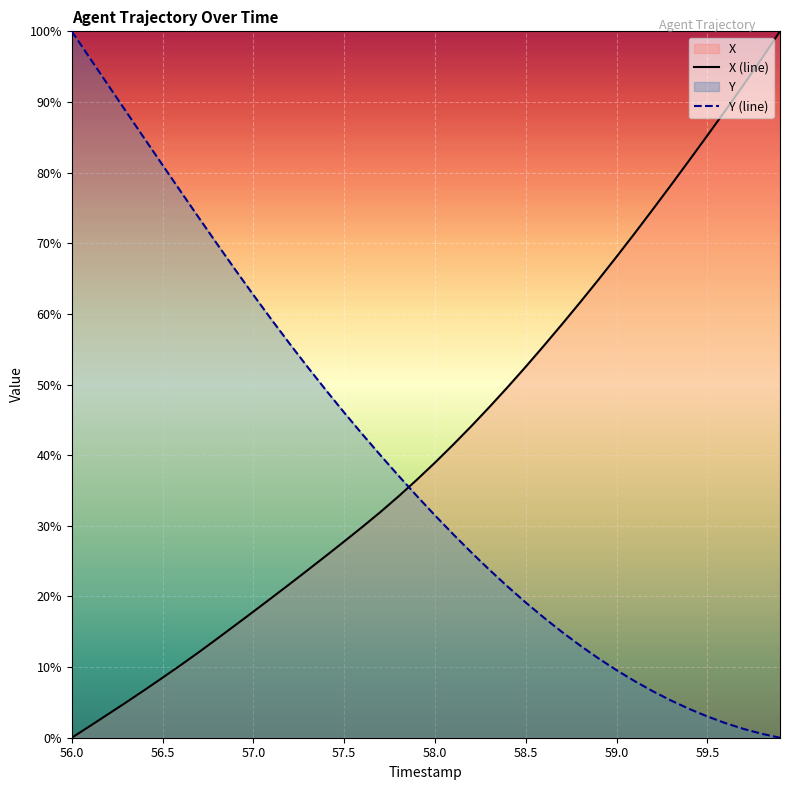

What is the difference between the maximum and minimum values in the Y (line) series?

100.0